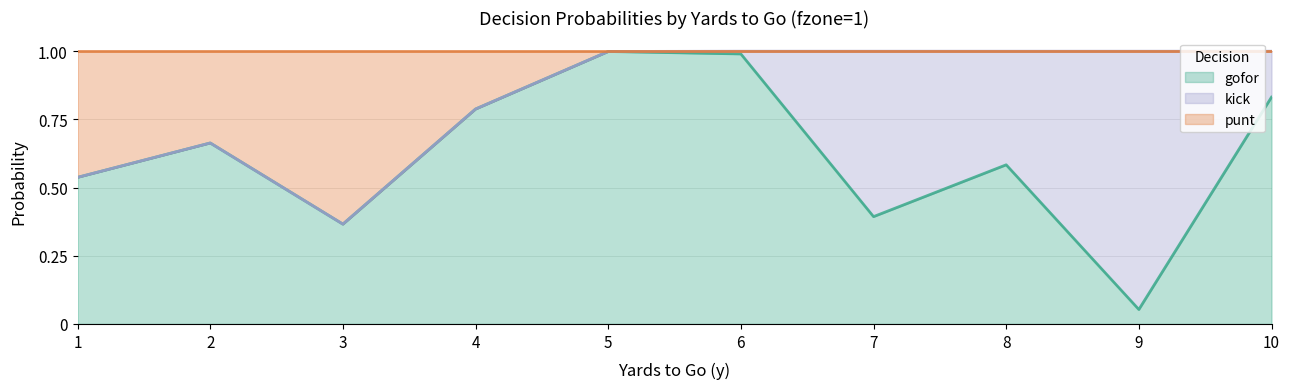

What value does the punt series have at 5?

1.0